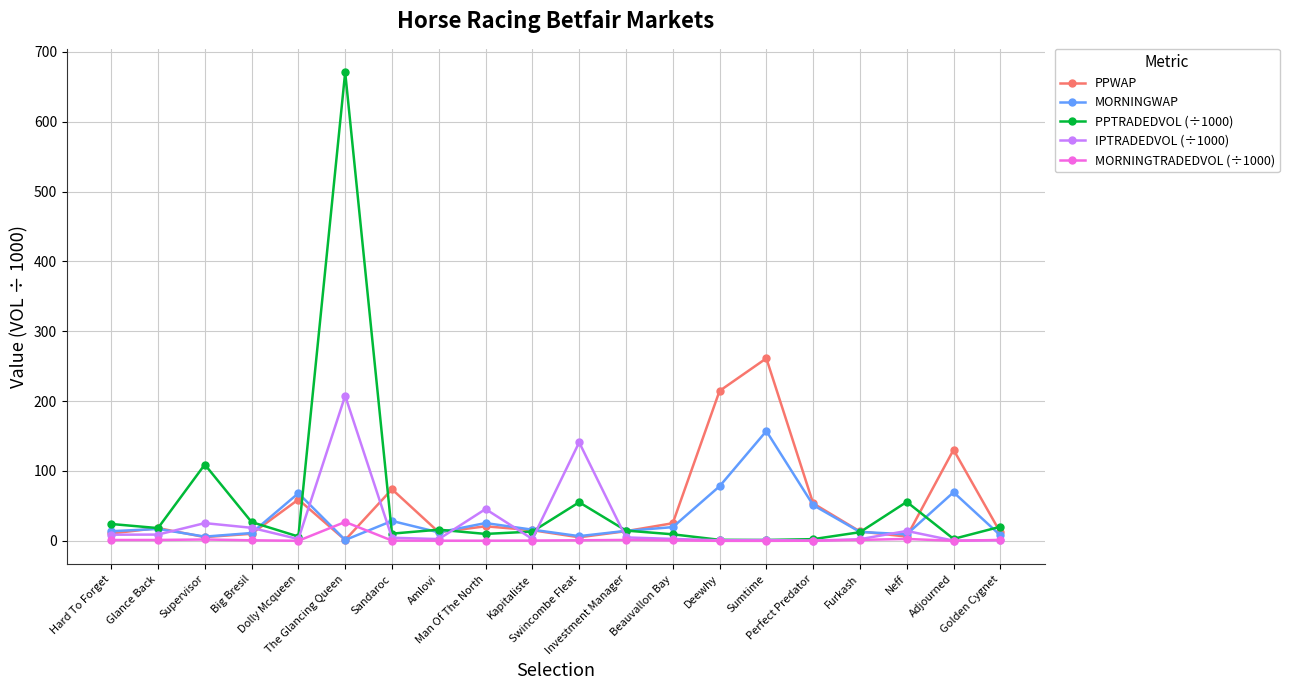

Which series has the largest range (max minus min)?

PPTRADEDVOL (÷1000)